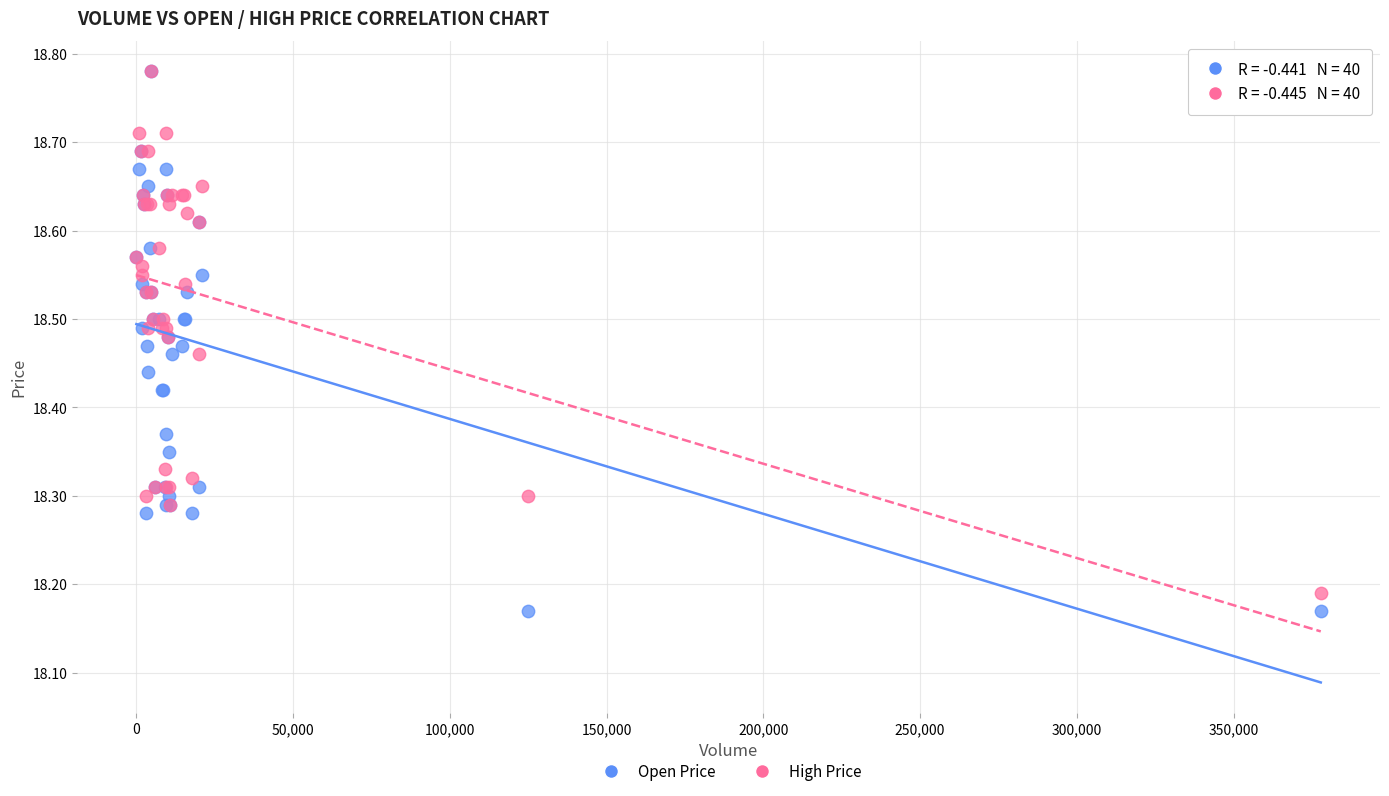

What are all the series names shown in the legend?

Open Price, High Price